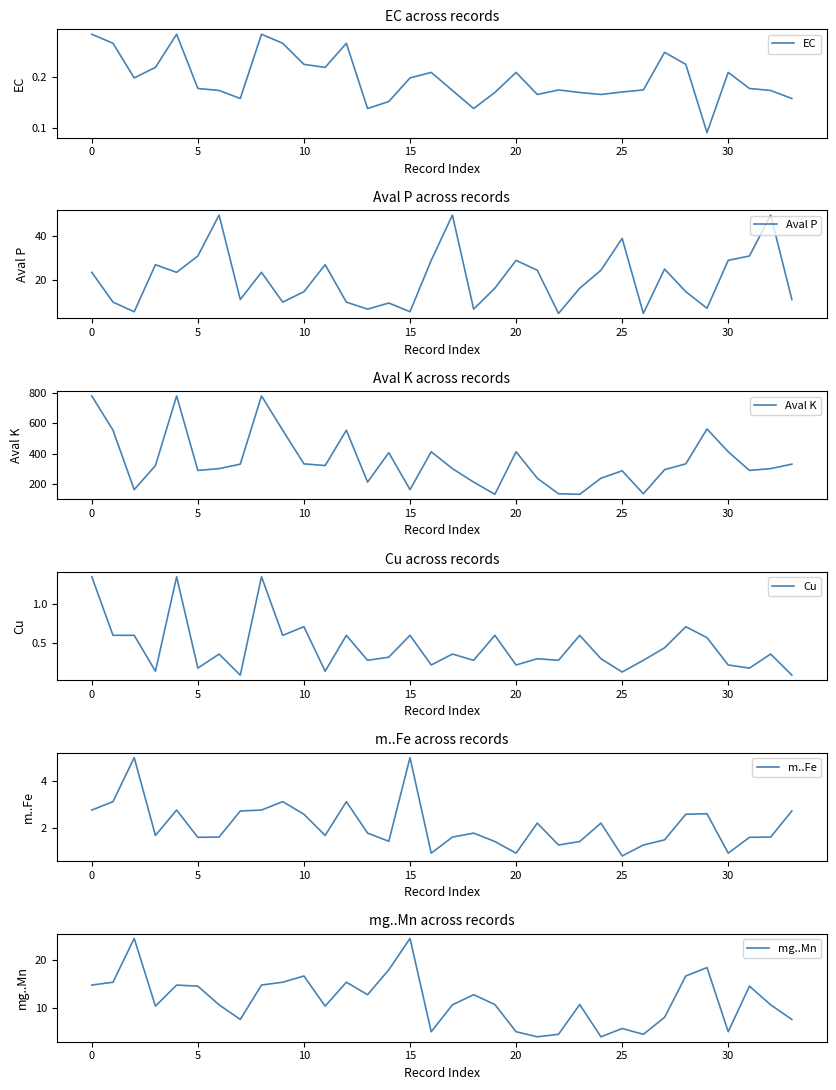

What is the maximum value for Aval P?

49.5